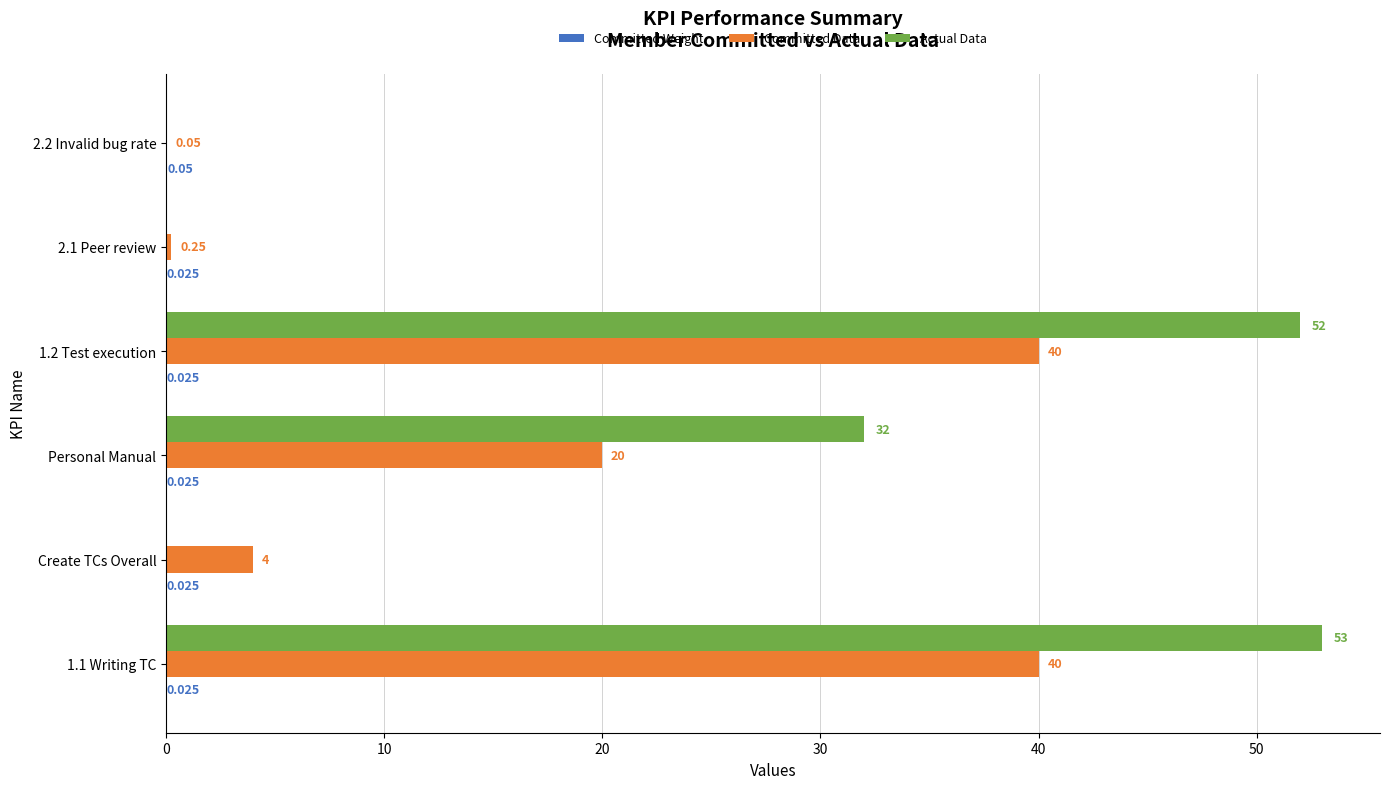

Between 1.1 Writing TC and 2.2 Invalid bug rate, which series saw the biggest shift?

Actual Data